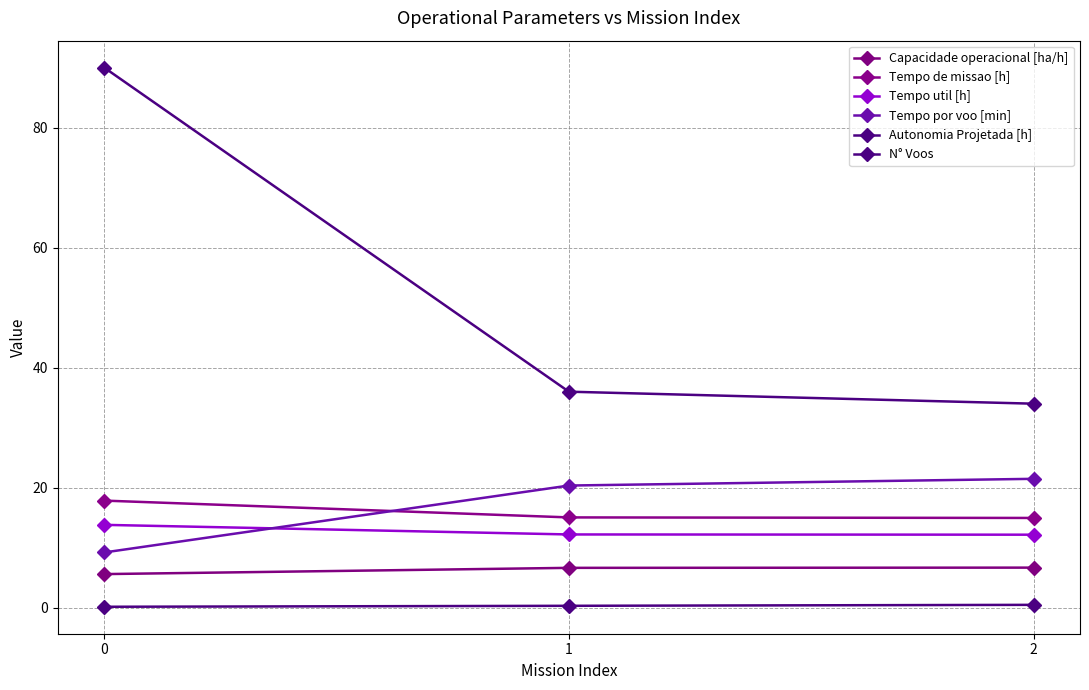

How many data points does each series have?

3